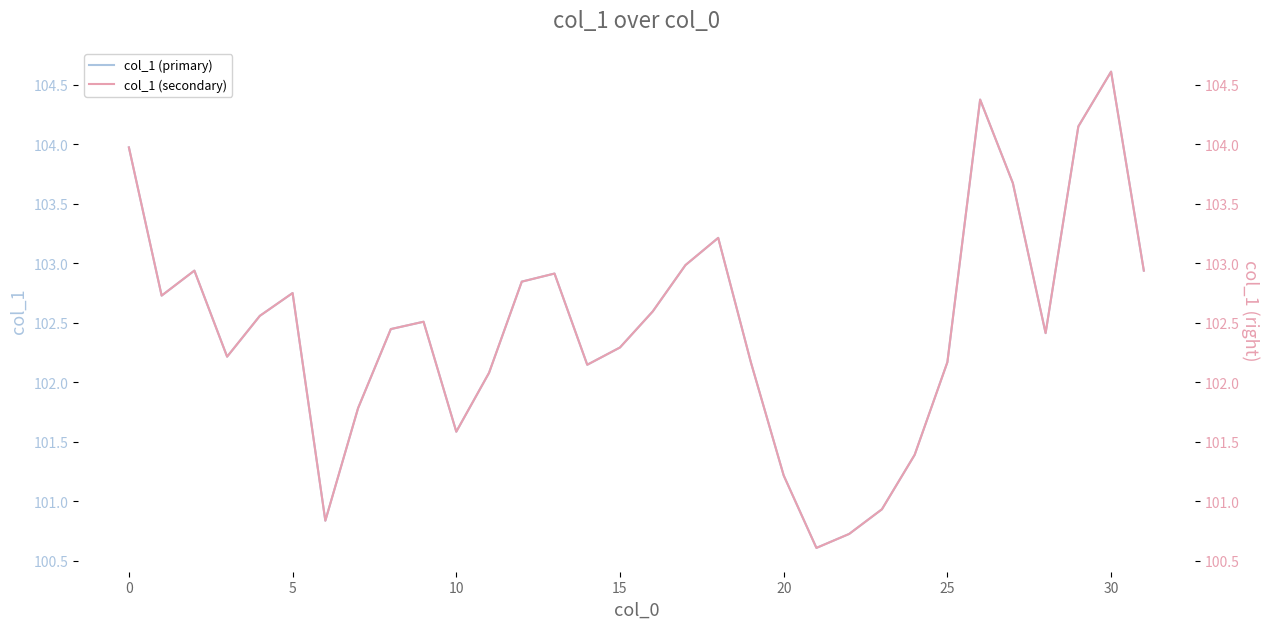

What is the greatest value displayed?

104.6